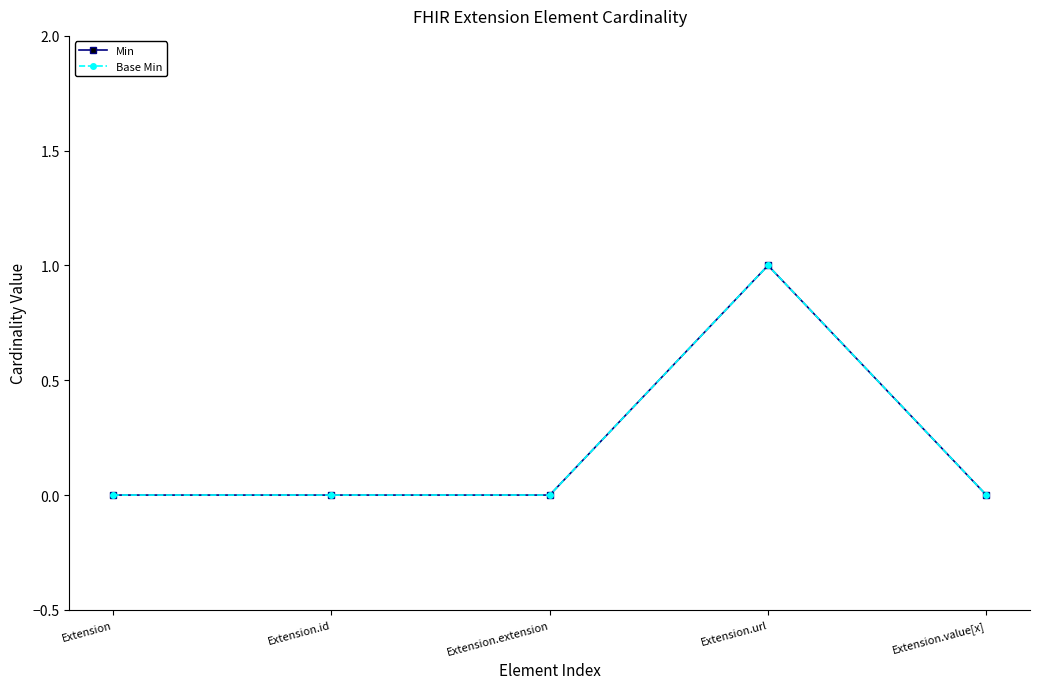

Which label corresponds to the largest value in the chart?

Extension.url